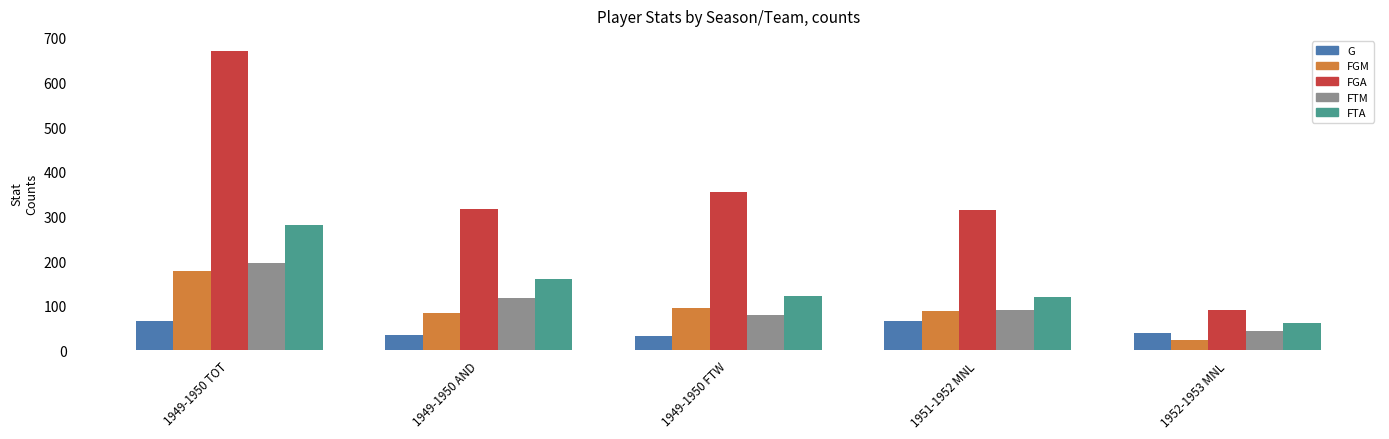

What is the maximum value for FGM?

179